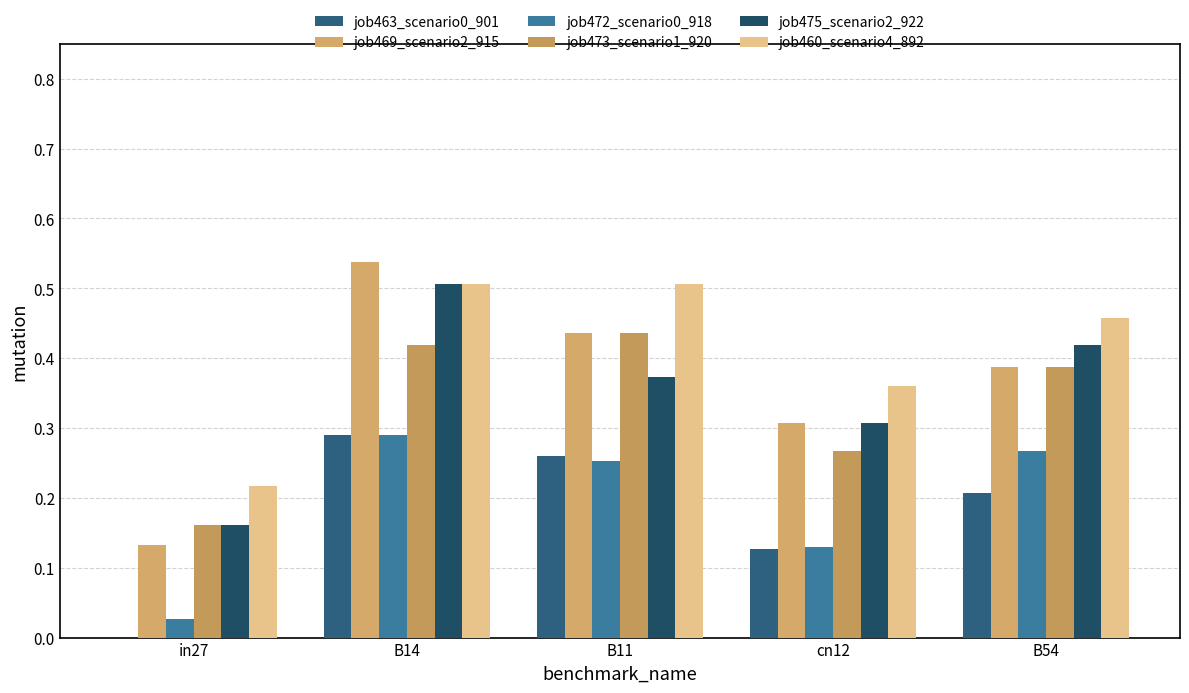

How many groups of bars are there?

5